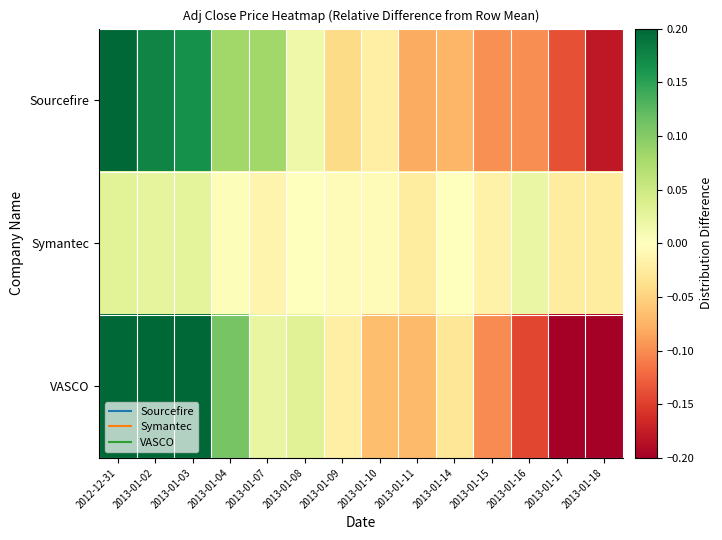

Which series changed the most between 2013-01-03 and 2013-01-15?

VASCO